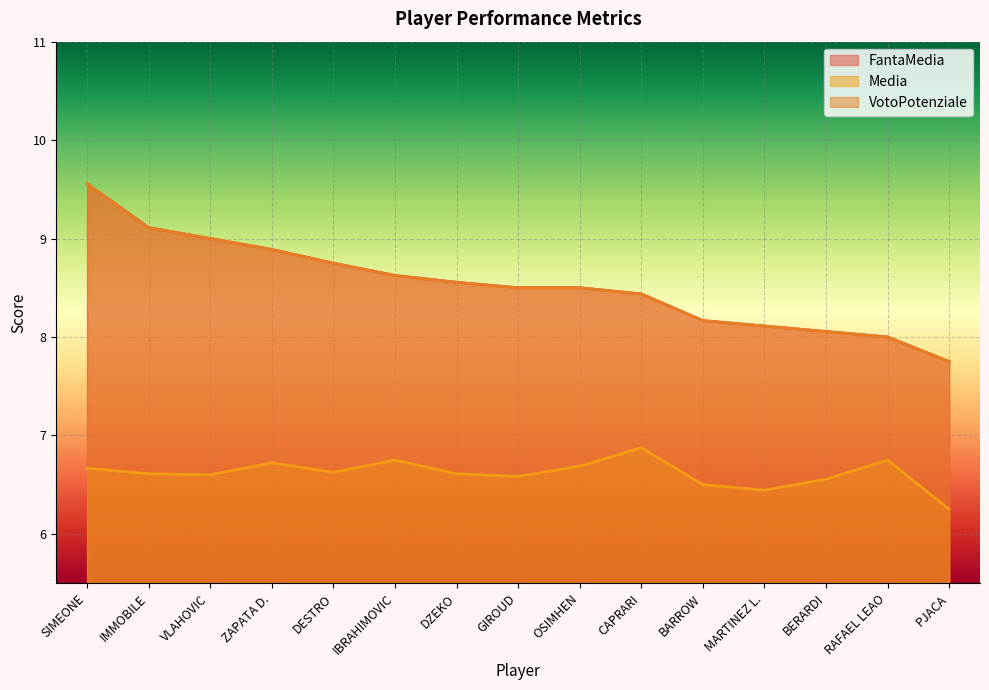

The FantaMedia series shows 8.1 at BERARDI. True or false?

True